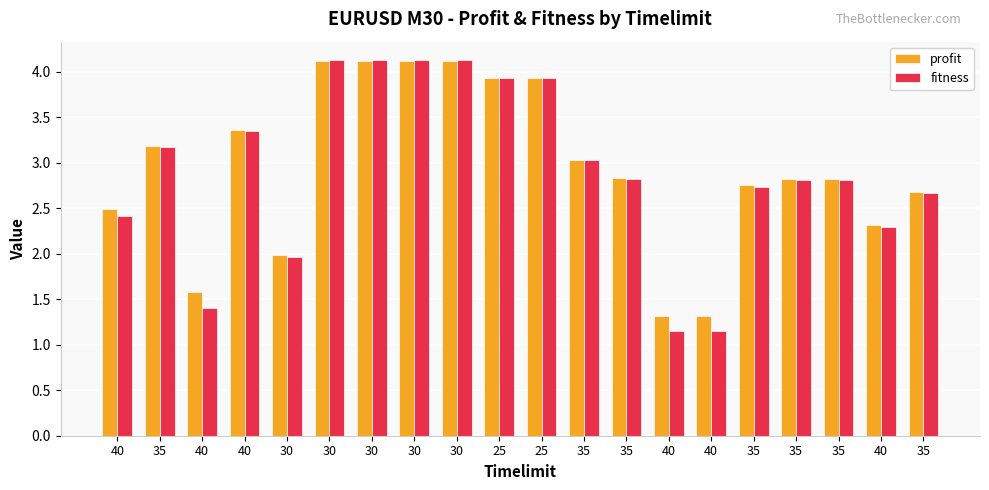

What are all the series names shown in the legend?

profit, fitness